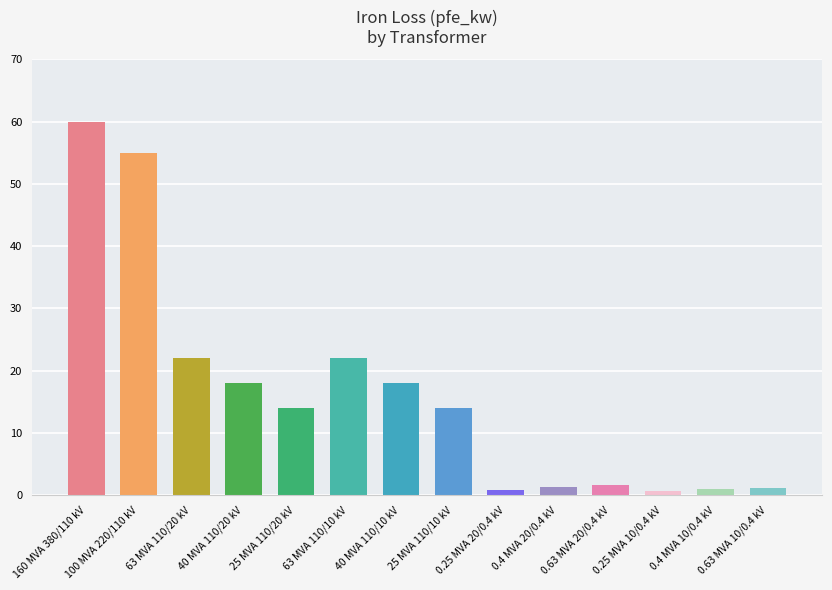

How many bars are there in total?

14